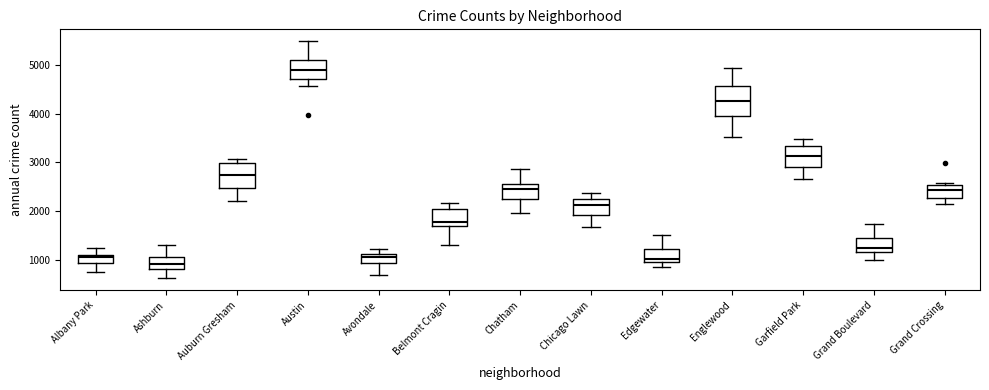

Reading left to right, read every box against the y-axis: the position of its median line, the range the box covers, and the ends of its whiskers. The values are not printed on the chart, so give them approximately, as read against the axis.

Albany Park: median 1100 (just below the box's upper edge), box 900 to 1100, whiskers 800 to 1300
Ashburn: median 900, box 800 to 1100, whiskers 600 to 1300
Auburn Gresham: median 2700, box 2500 to 3000, whiskers 2200 to 3100
Austin: median 4900, box 4700 to 5100, whiskers 4600 to 5500
Avondale: median 1100 (inside the box), box 1000 to 1100, whiskers 700 to 1200
Belmont Cragin: median 1800, box 1700 to 2000, whiskers 1300 to 2200
Chatham: median 2500, box 2200 to 2600, whiskers 2000 to 2900
Chicago Lawn: median 2100, box 1900 to 2300, whiskers 1700 to 2400
Edgewater: median 1000 (just above the box's lower edge), box 1000 to 1200, whiskers 900 to 1500
Englewood: median 4200, box 4000 to 4600, whiskers 3500 to 4900
Garfield Park: median 3100, box 2900 to 3300, whiskers 2700 to 3500
Grand Boulevard: median 1200 (just above the box's lower edge), box 1200 to 1500, whiskers 1000 to 1700
Grand Crossing: median 2400, box 2300 to 2500, whiskers 2100 to 2600